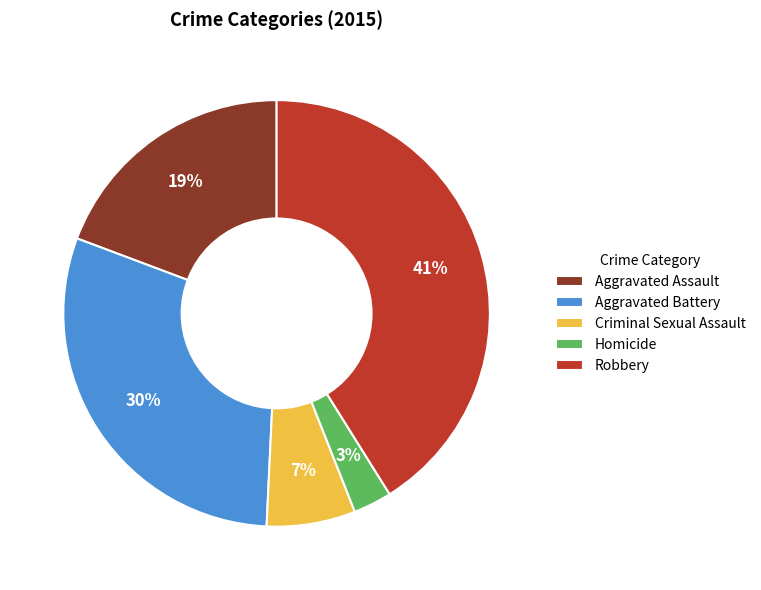

Between Homicide and Aggravated Battery, which is larger?

Aggravated Battery